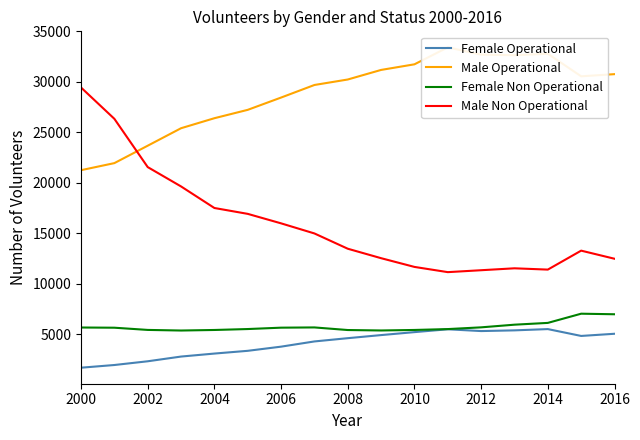

True or false: Male Operational and Female Non Operational cross at least once.

False